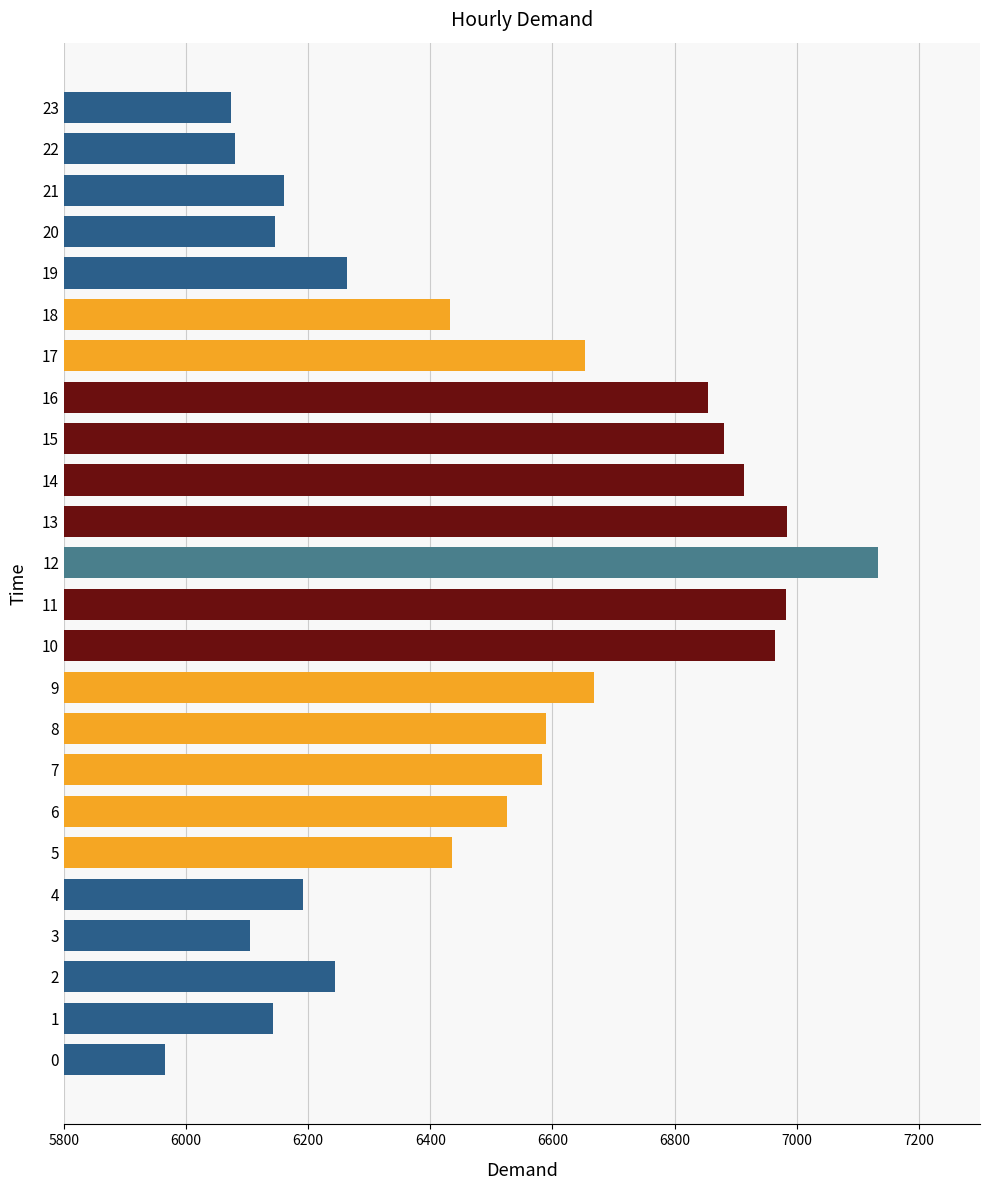

Is it true that the value at 9 is 6668?

True